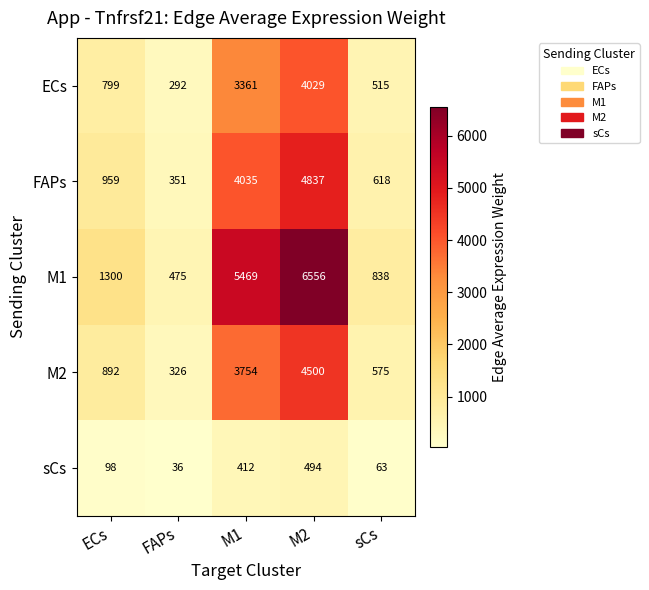

Which series has the largest total across all categories?

M1